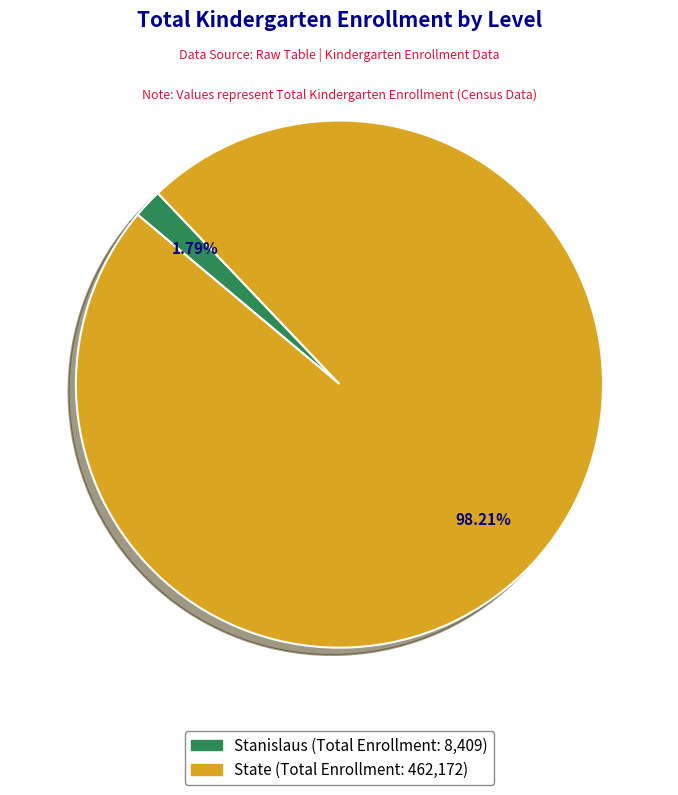

Rank the categories by value from lowest to highest.

Stanislaus, State